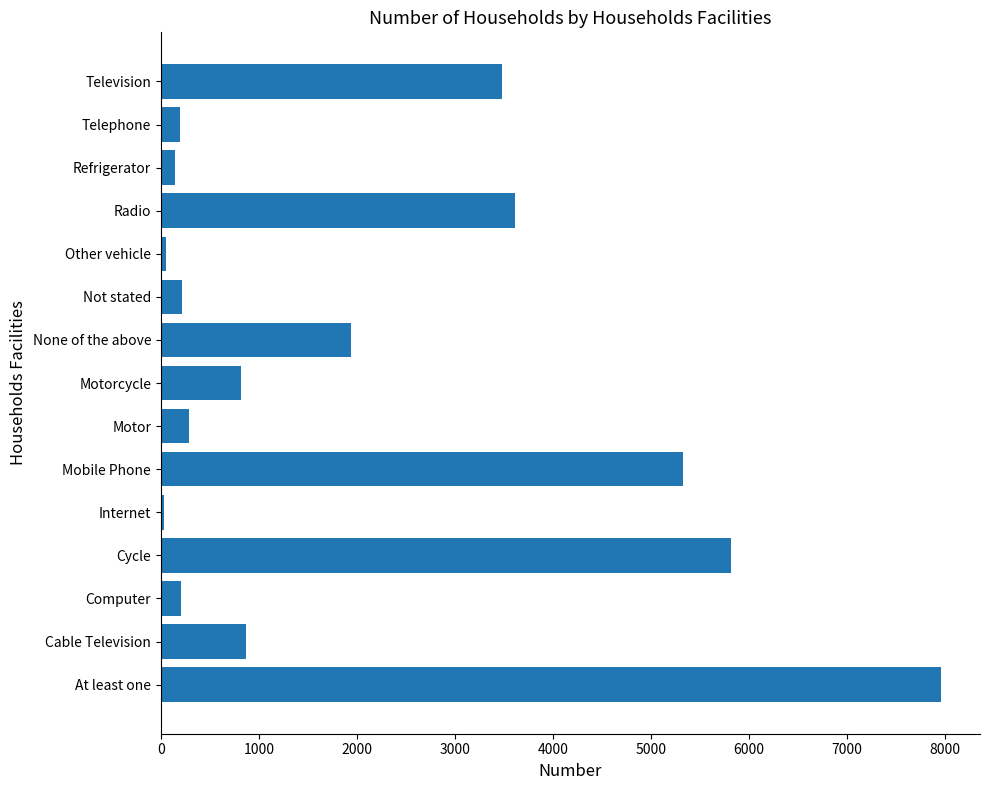

Between Cycle and Motor, which is larger?

Cycle